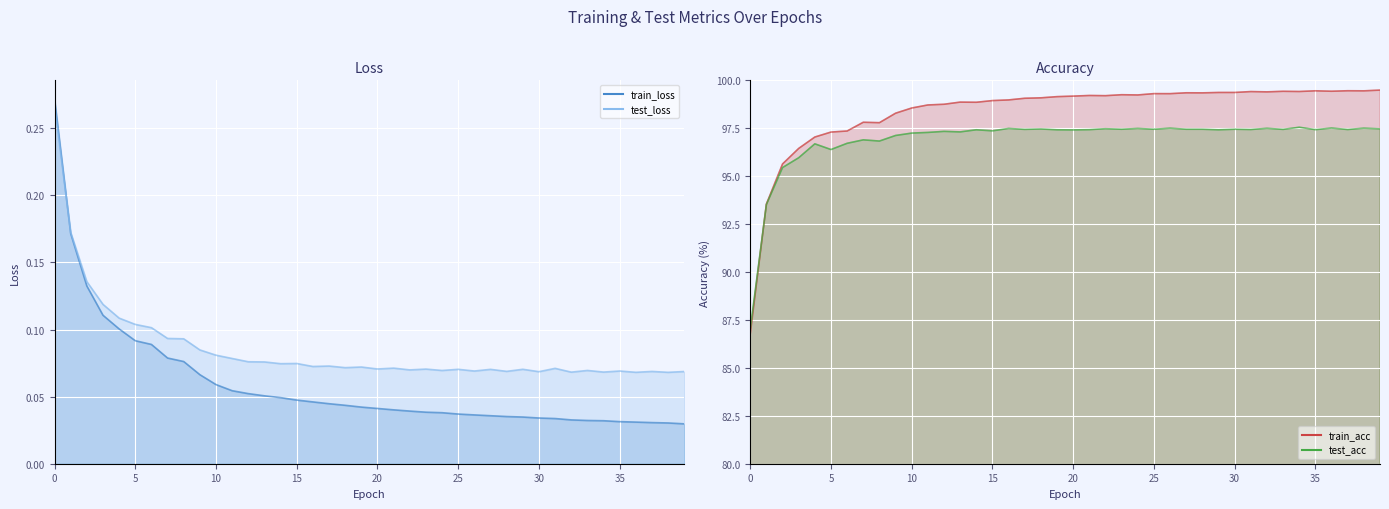

In test_acc_line, how many points are lower than both neighbors (excluding endpoints)?

13